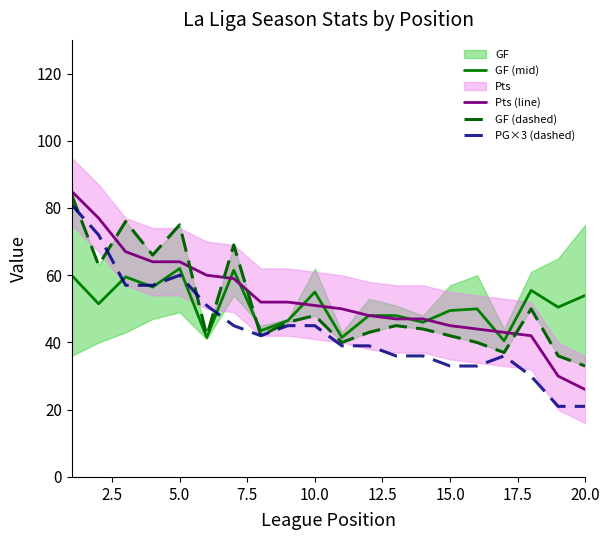

How many lines are shown in the chart?

4